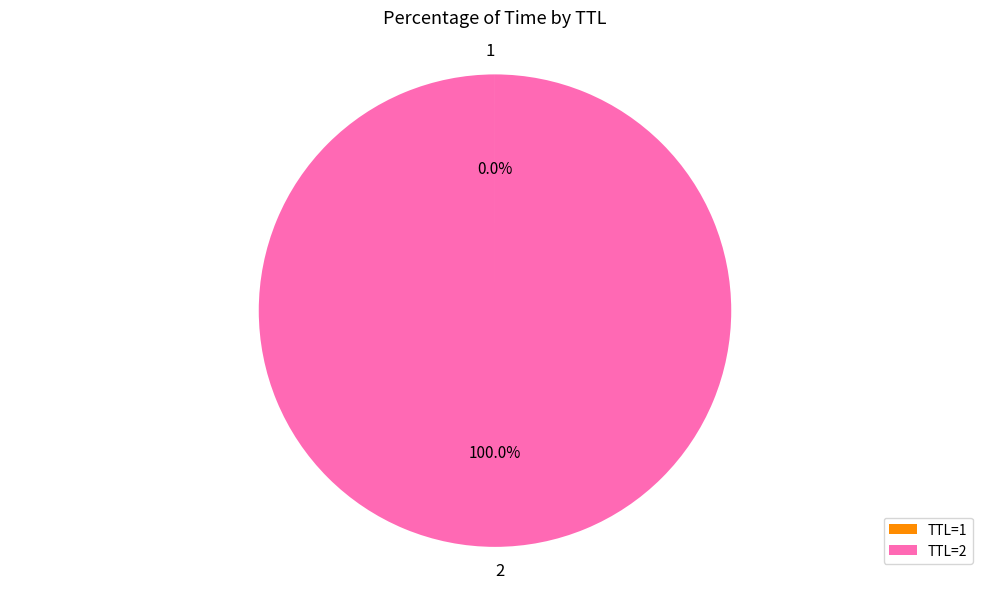

Does 2 account for over 50% of the chart?

Yes